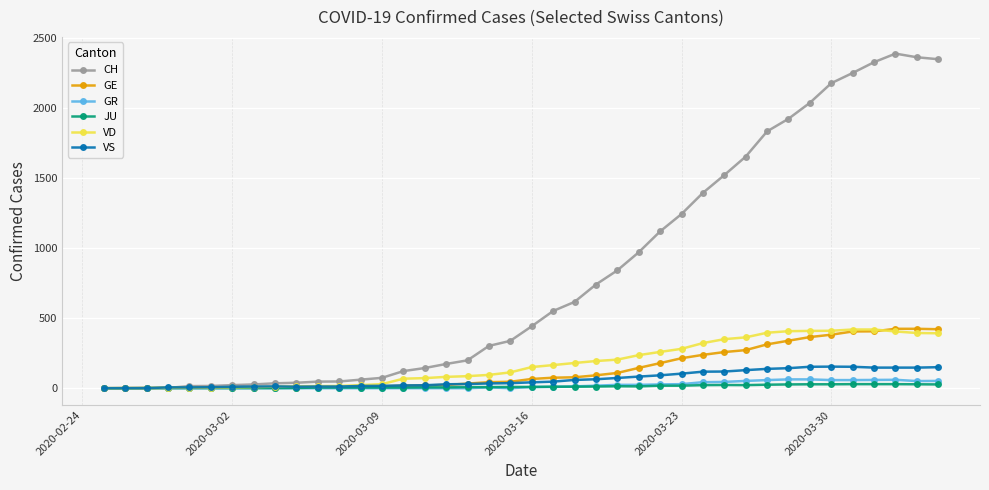

True or false: CH has more than 0 interior local peaks.

True